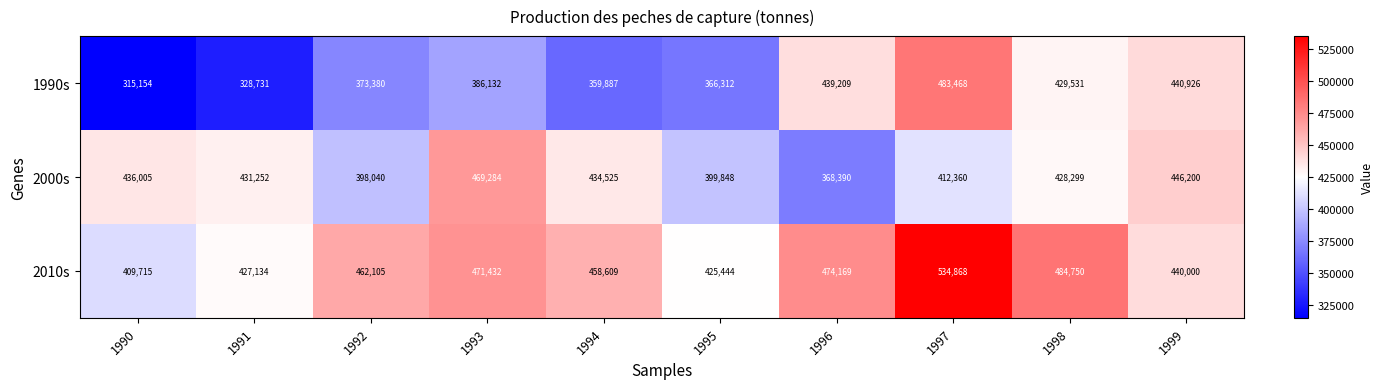

At which category does the chart reach its peak across all series?

1997